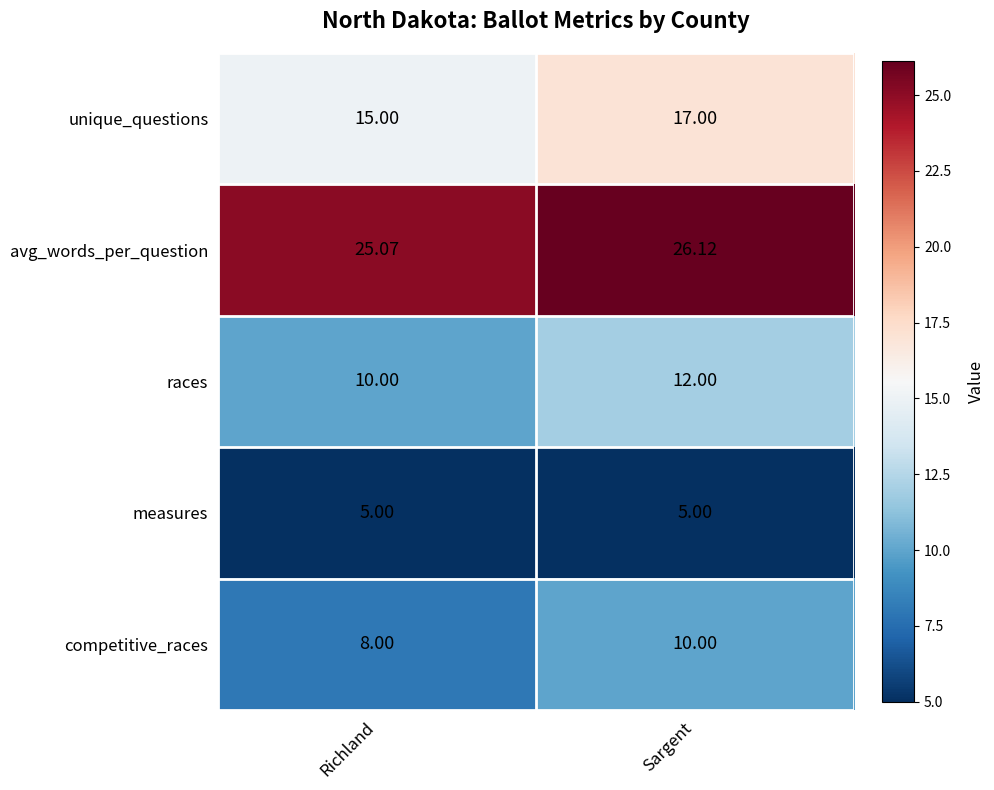

Which series has the largest total across all categories?

avg_words_per_question